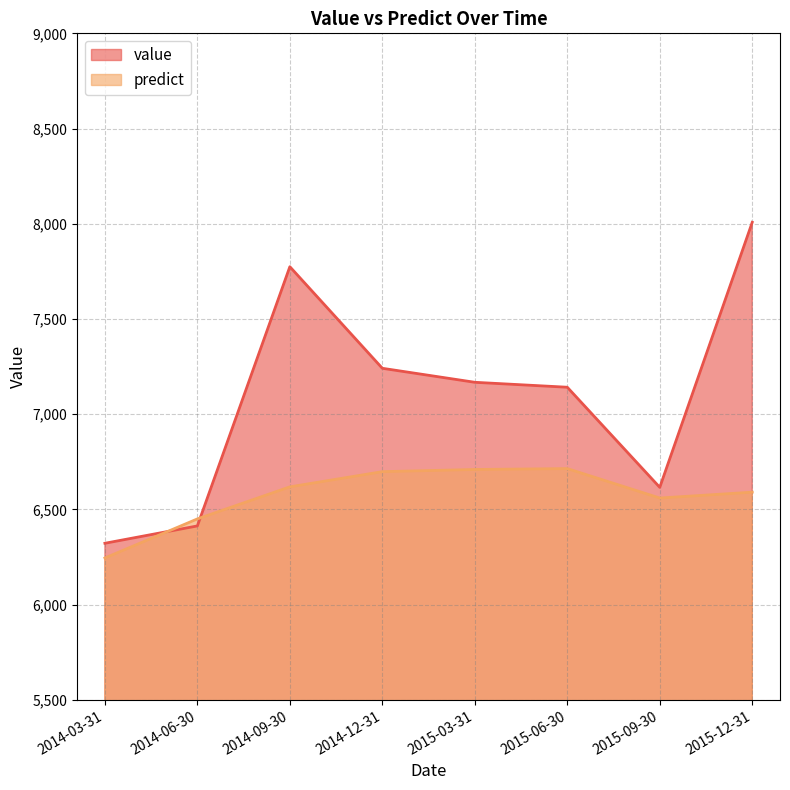

What is the label of the 8th point from the right?

2014-03-31